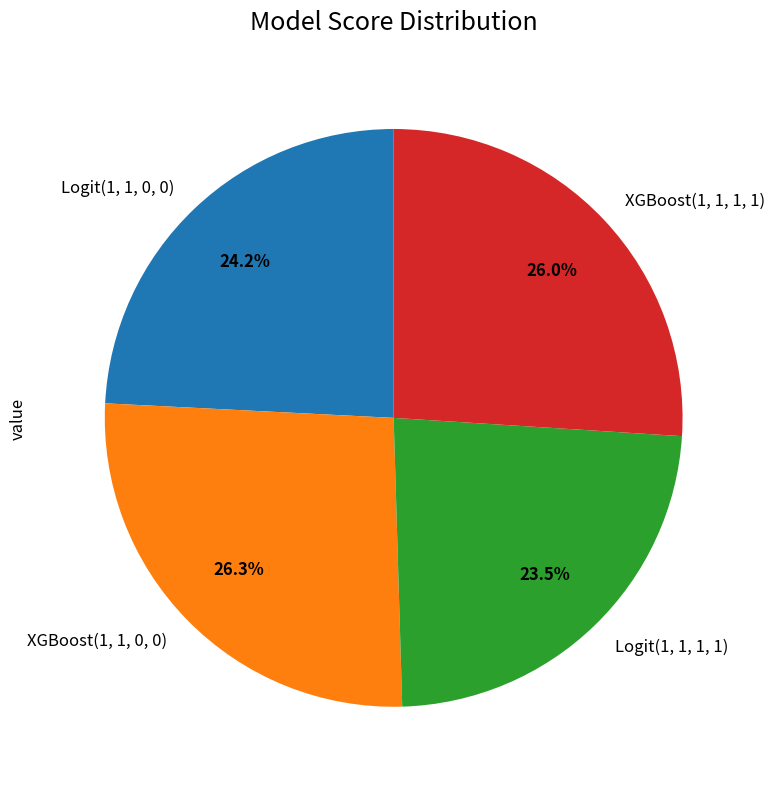

To the nearest percent, what is the average slice percentage?

25%